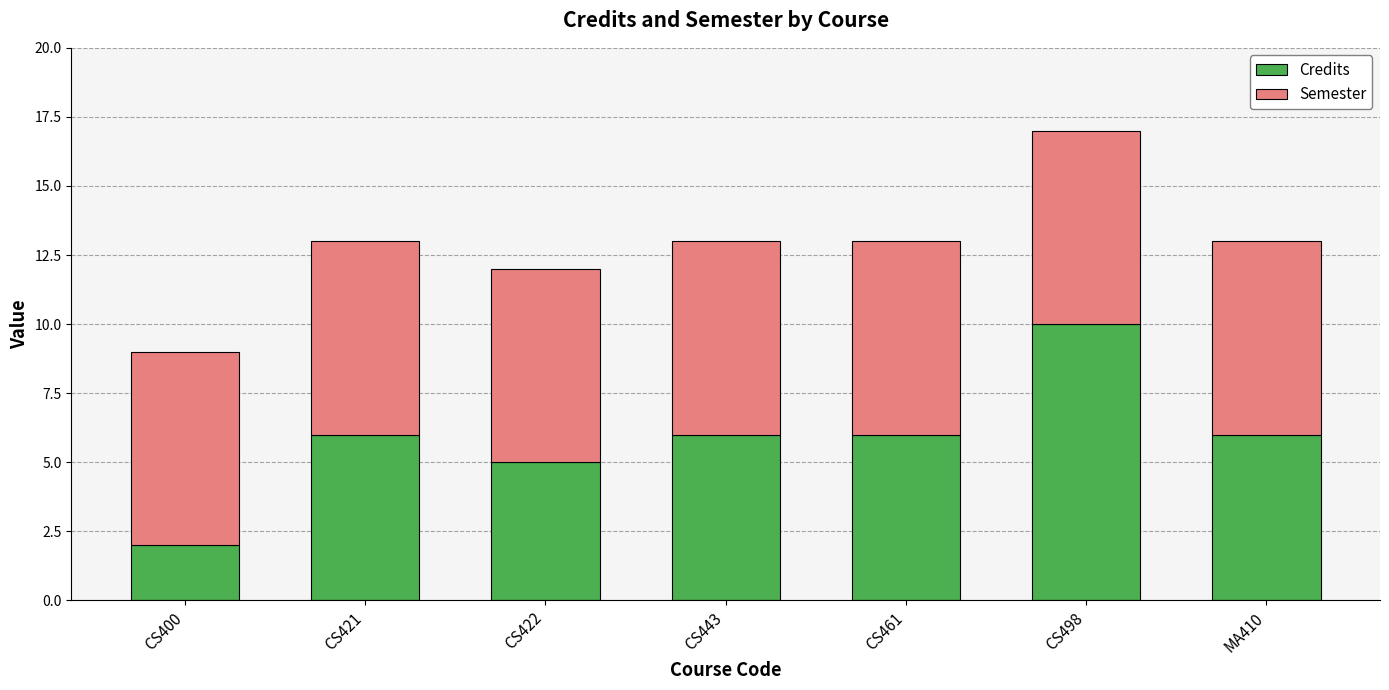

Is it true that Credits equals 6 at CS443?

True